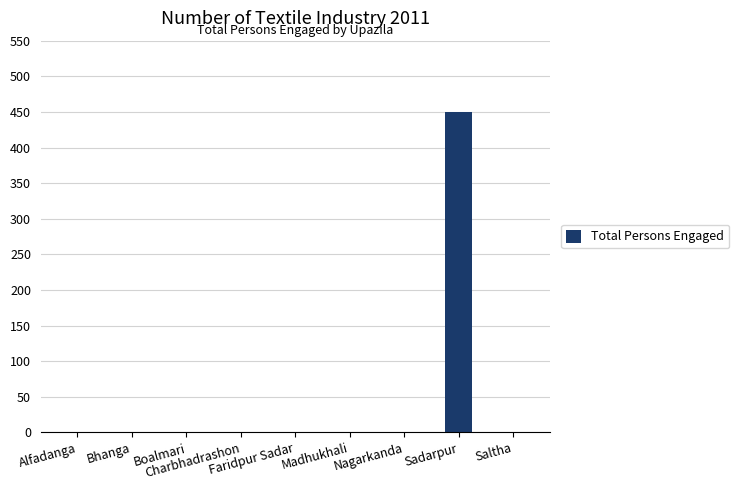

What is the maximum value shown in the chart?

450